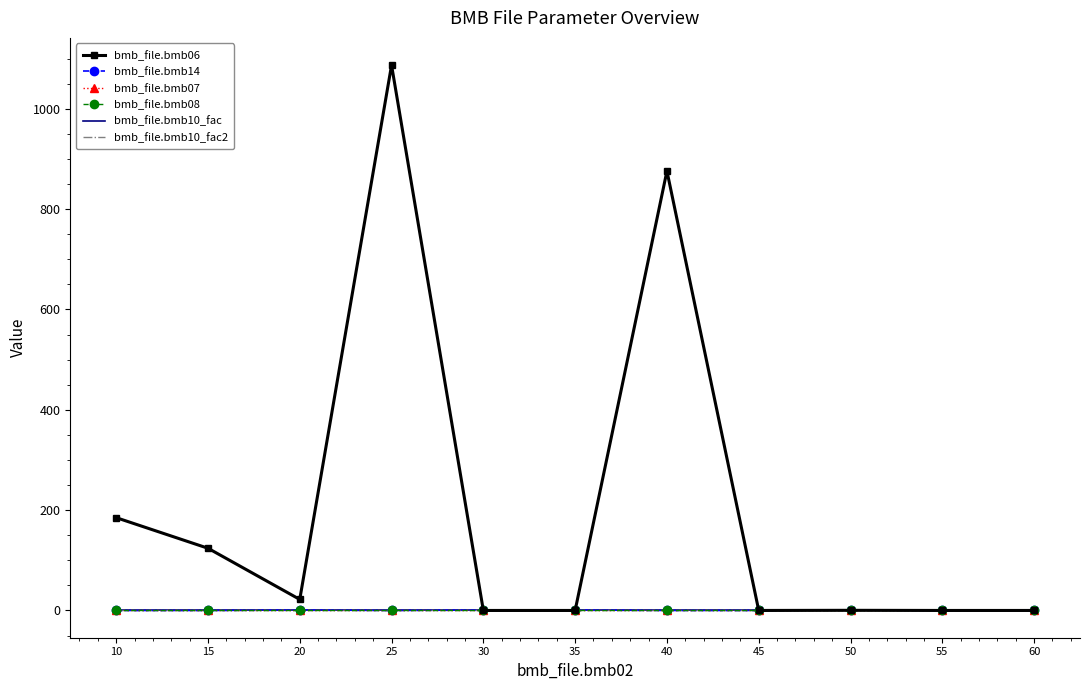

The bmb_file.bmb07 series shows 1.0 at 40. True or false?

True